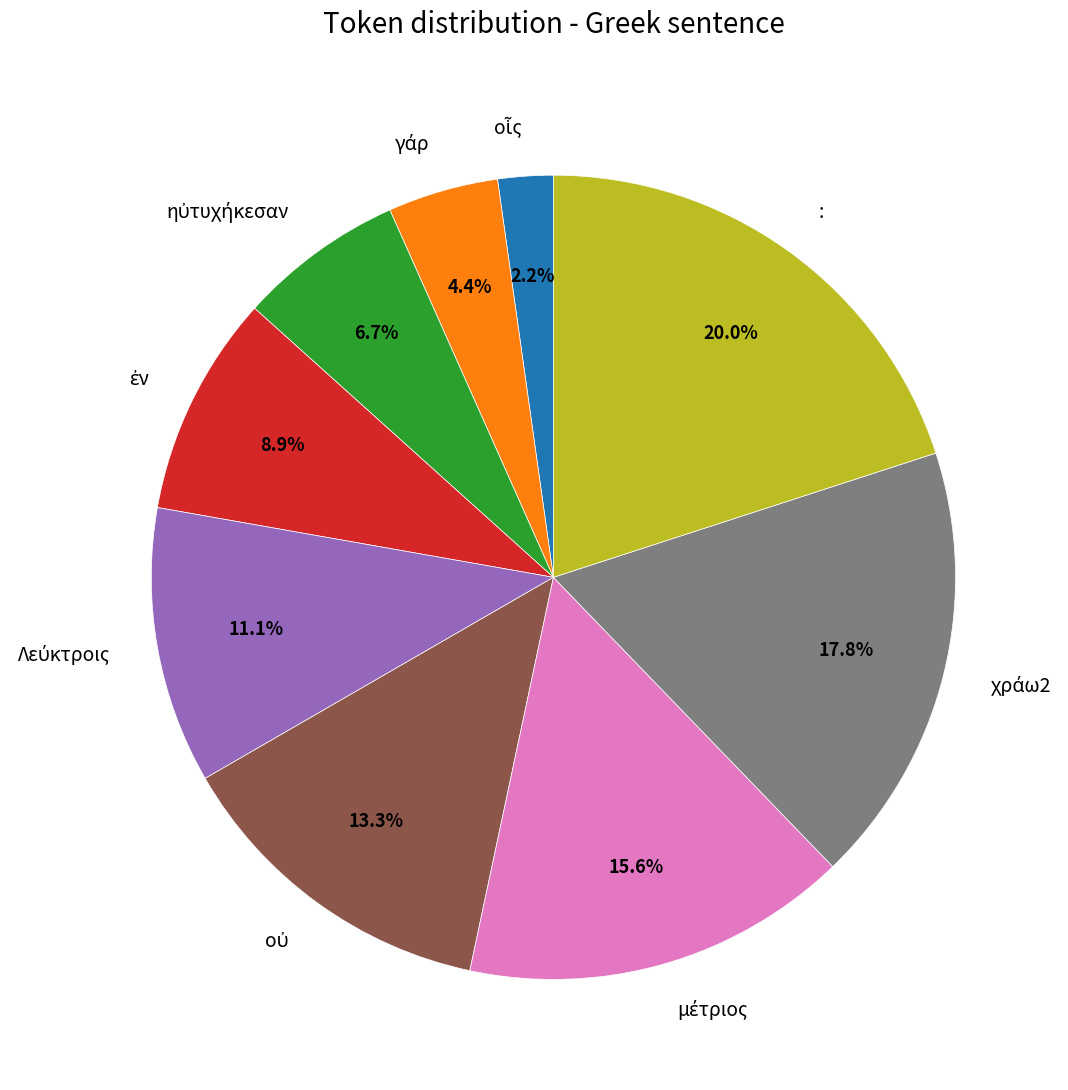

Is there a majority slice in this chart?

No